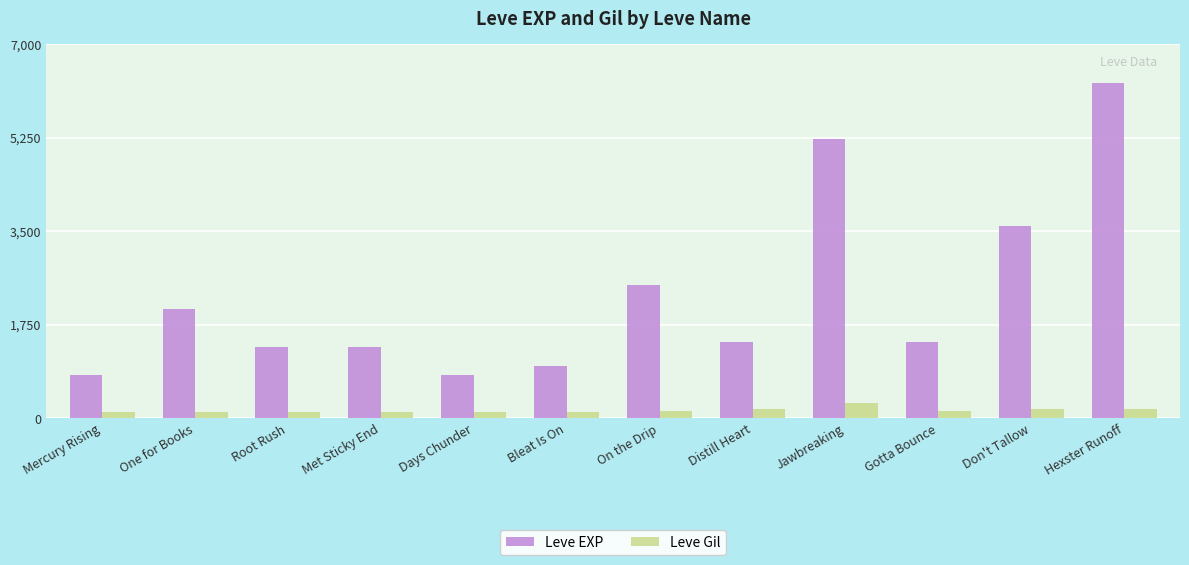

How many data points in Leve EXP are less than 1420?

5